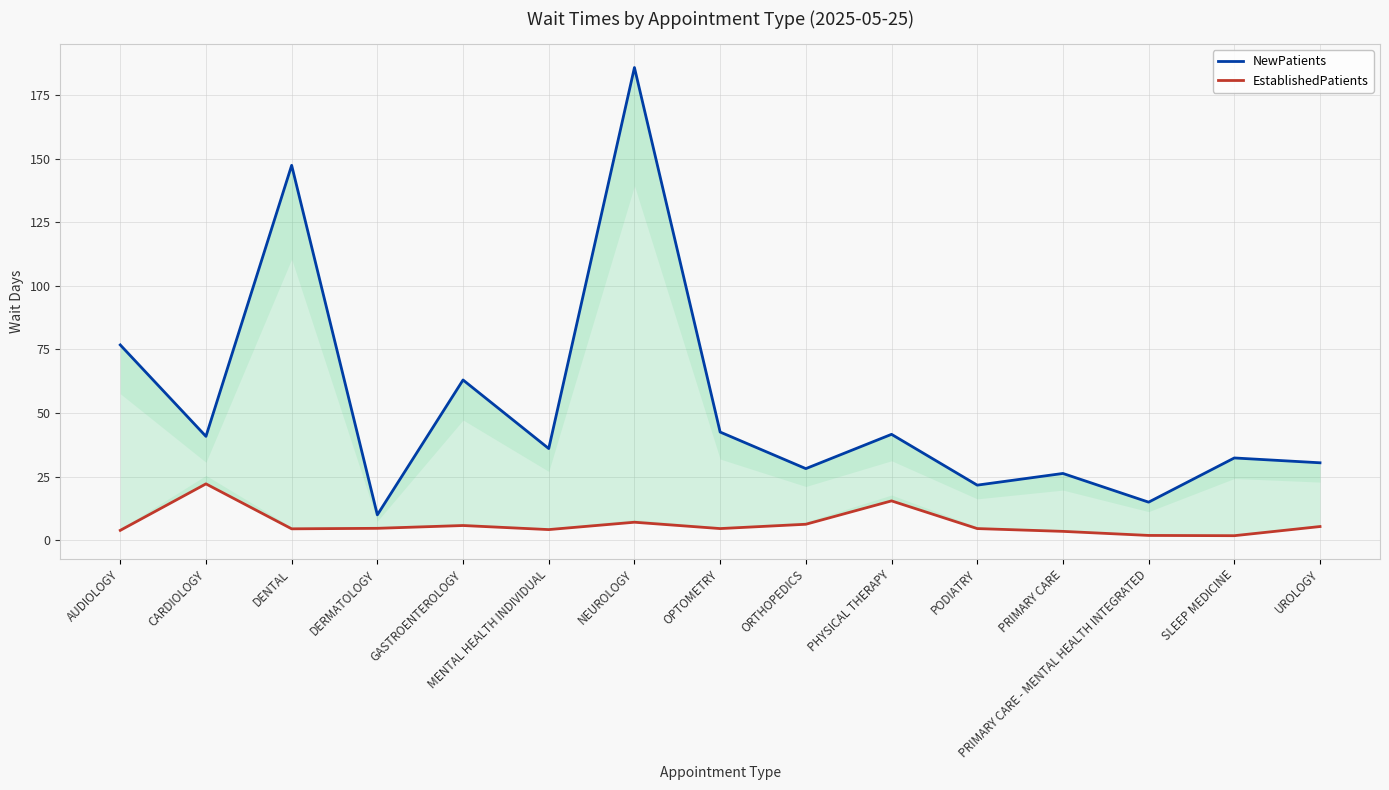

What is the minimum value for NewPatients?

9.9